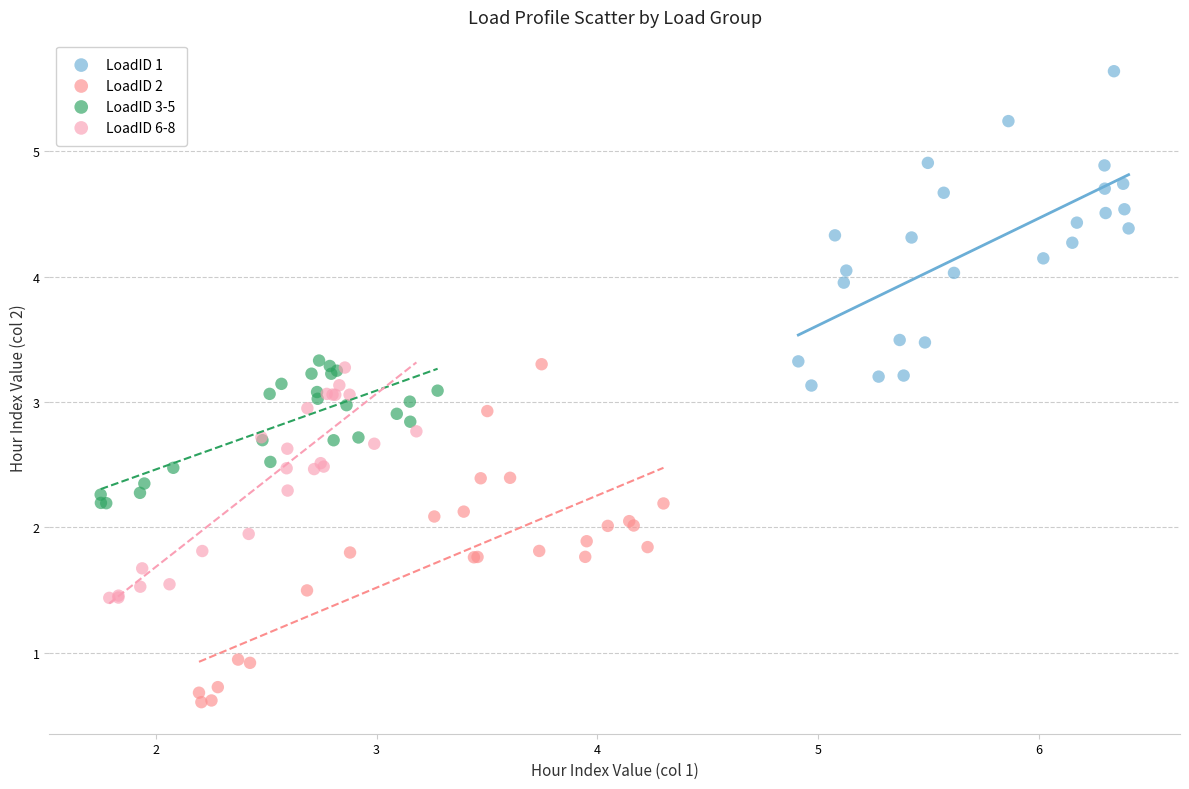

Which series reaches the maximum Y coordinate?

LoadID 1